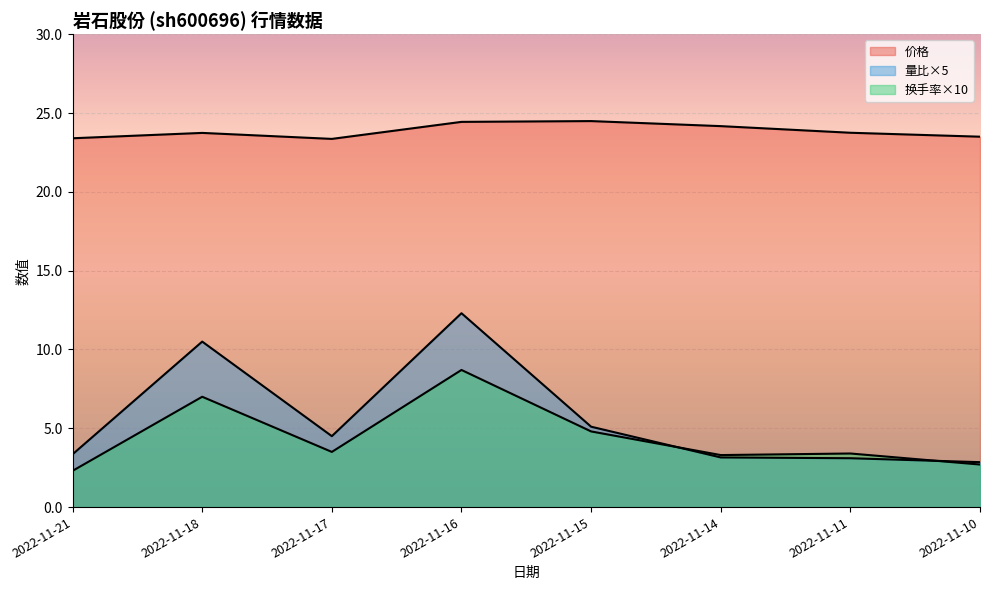

Rank the series by their maximum value, from lowest to highest.

换手率, 量比, 价格